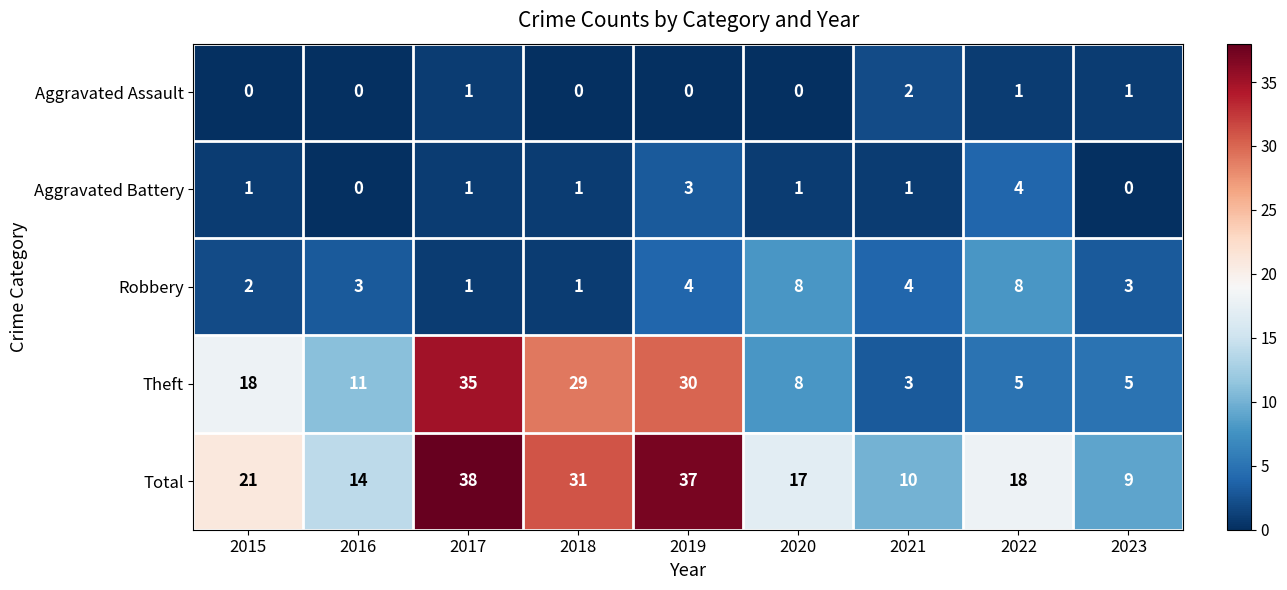

At which category is the sum across all series the highest?

2017